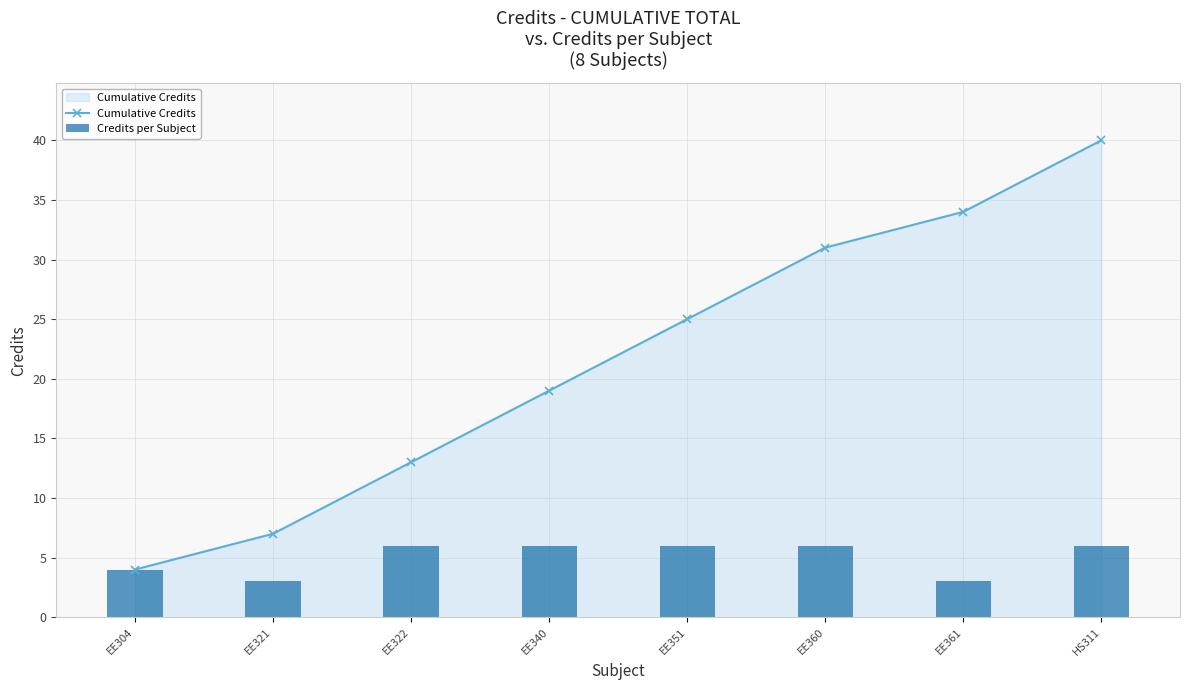

What is the label of the 3rd bar from the right?

EE360